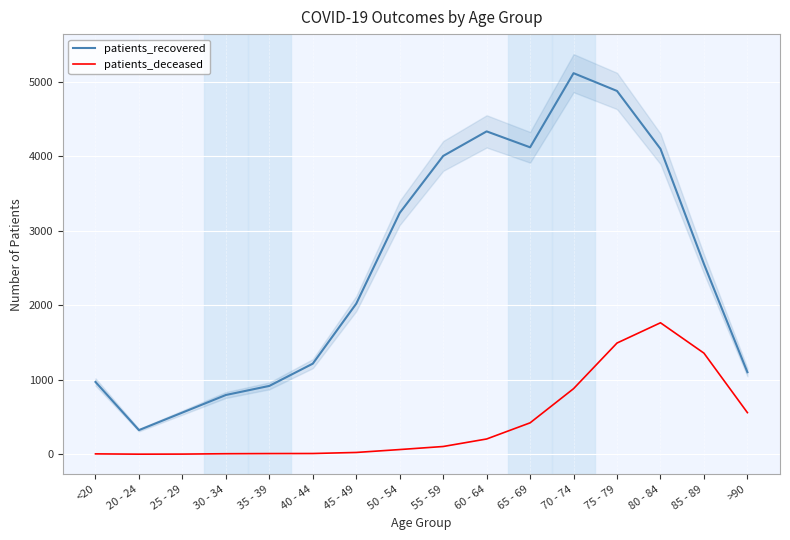

Reading right to left, what are all the values shown in this chart?

patients_recovered: 1102	2556	4102	4880	5119	4123	4337	4007	3242	2023	1217	918	796	560	324	971
patients_deceased: 559	1358	1766	1494	881	422	205	104	63	24	10	9	7	2	1	5